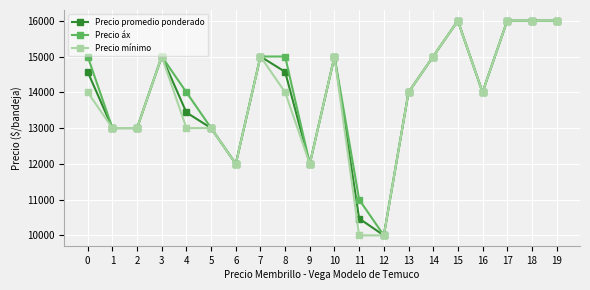

The value of Precio áx at 17 is 16000. True or false?

True